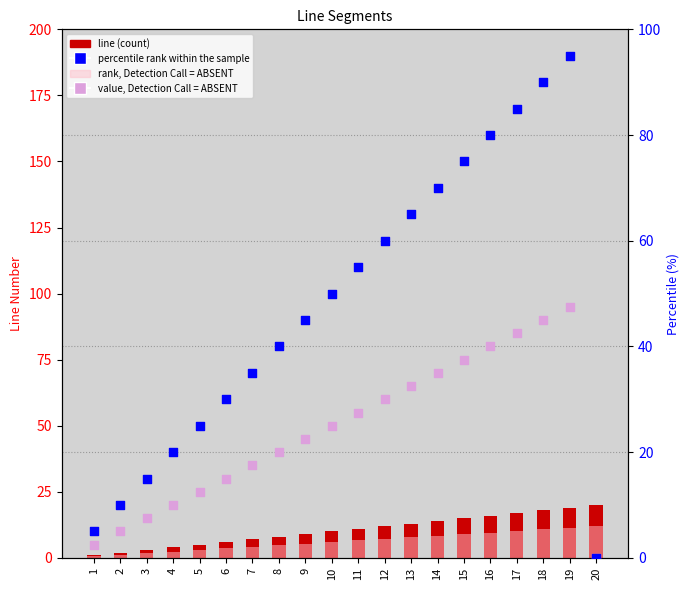

Which series has the largest total across all categories?

percentile rank within the sample